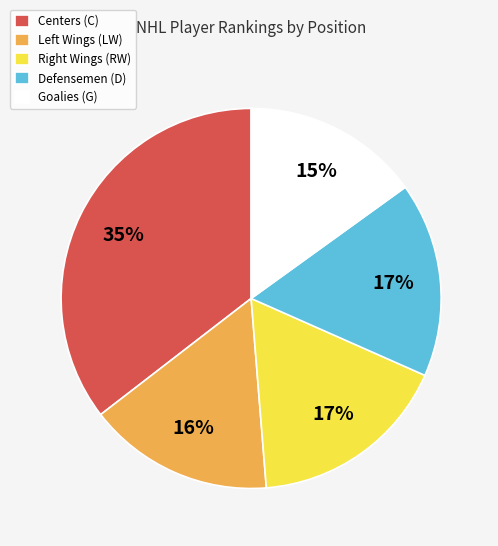

Which category has the biggest portion of the pie?

Centers (C)